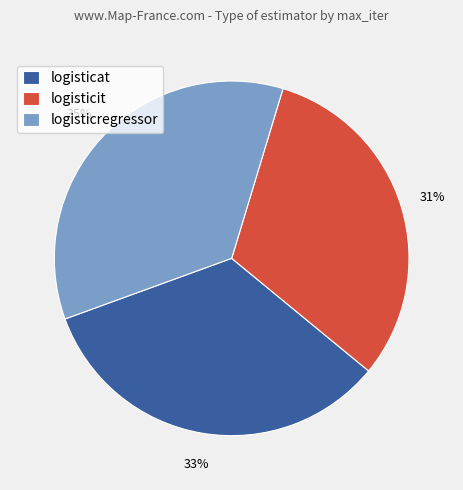

To the nearest percent, what percentage of the pie is logisticregressor?

35%